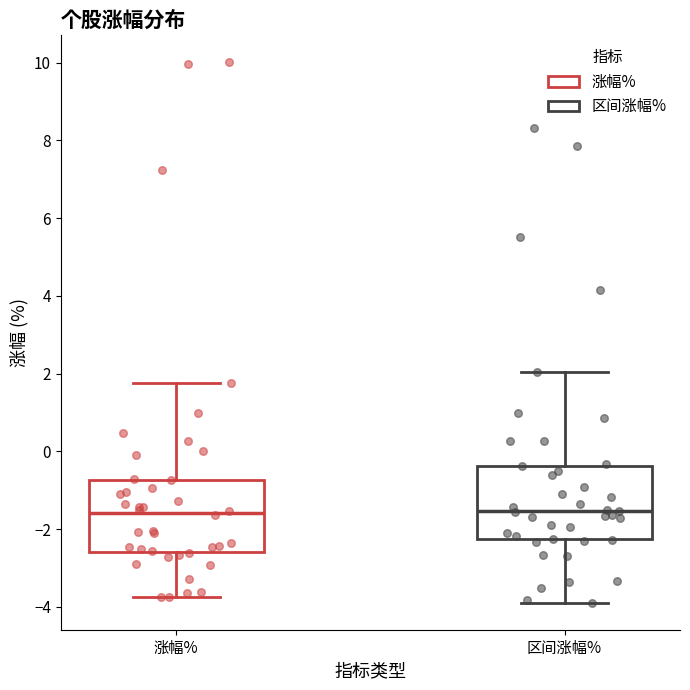

Reading left to right, transcribe this box plot: for each box, give where its median line is, the range the box spans, and where its two whiskers end, as read against the y-axis. The values are not printed on the chart, so give them approximately, as read against the axis.

涨幅%: median -1.6, box -2.6 to -0.8, whiskers -3.8 to 1.8
区间涨幅%: median -1.6, box -2.2 to -0.4, whiskers -3.8 to 2.0